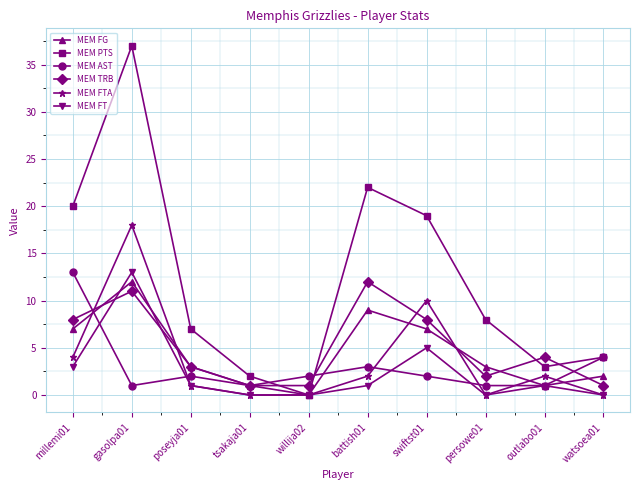

What is the spread (max minus min) of values at tsakaja01?

2